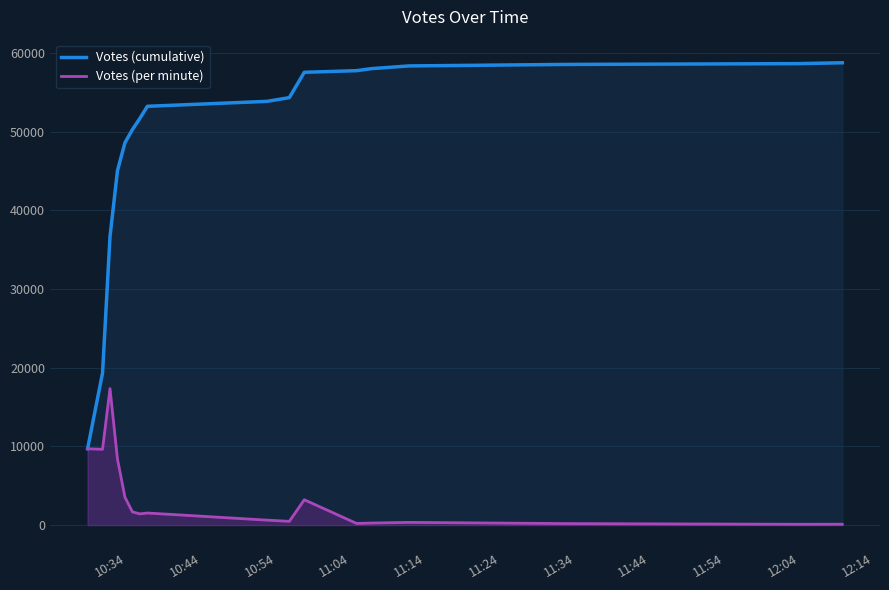

In Votes (per minute), how many points are lower than both neighbors (excluding endpoints)?

5